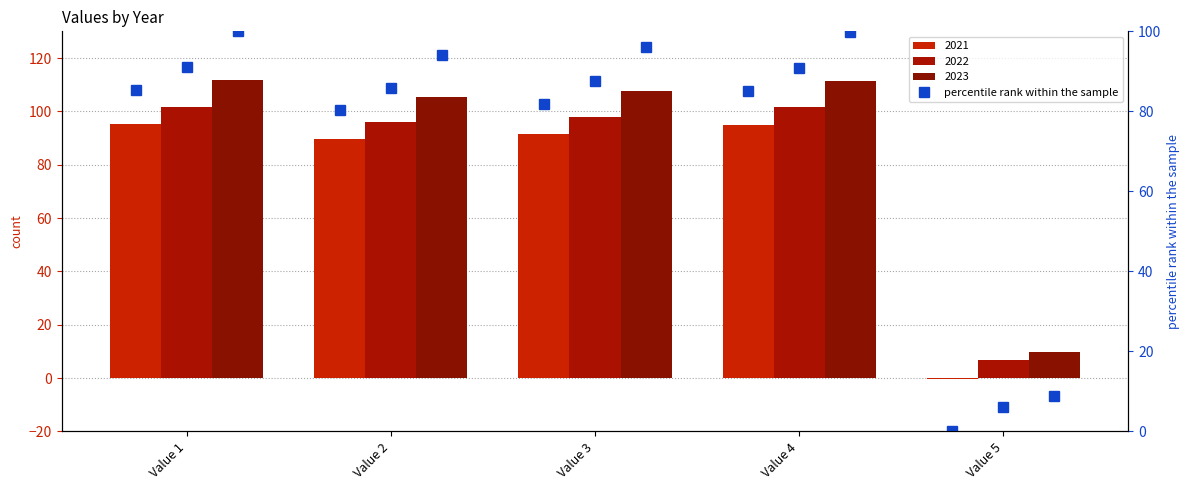

What is the value of the percentile rank 2022 bar at the 1st from the left?

91.1